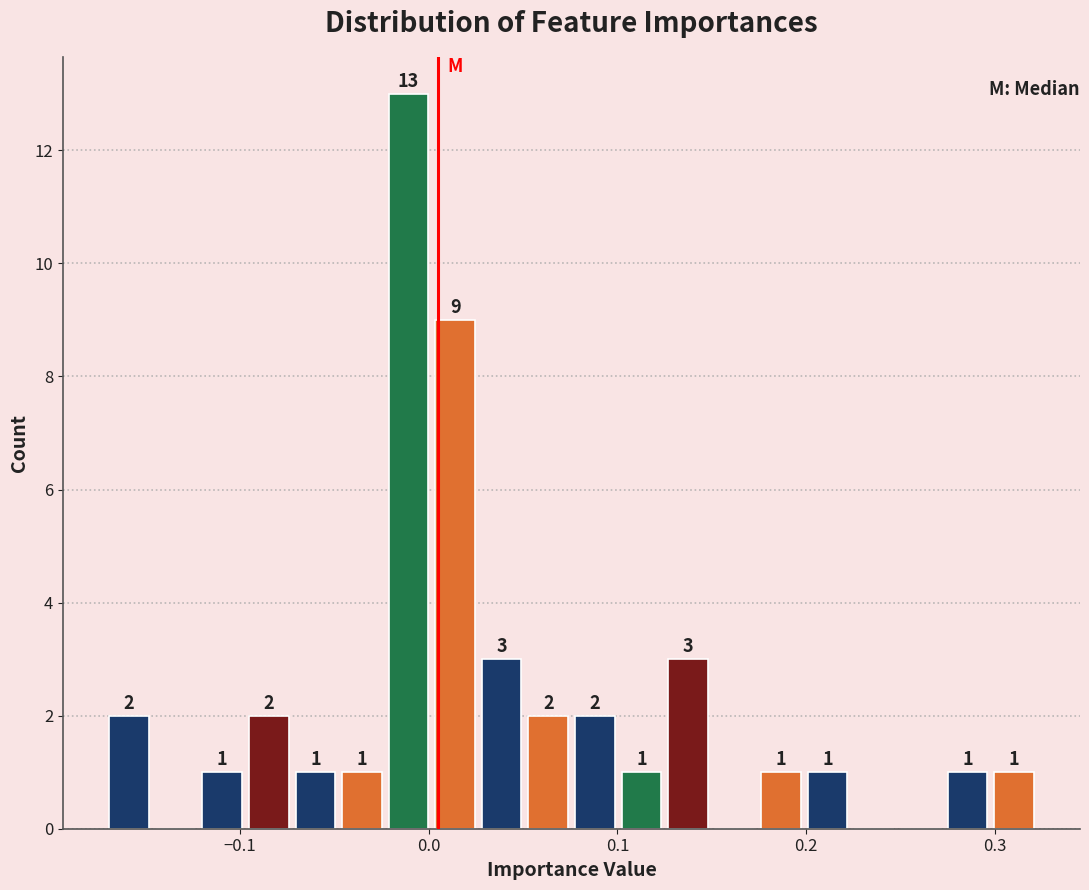

Read against the x-axis, roughly where is the centre of the tallest bar?

-0.01